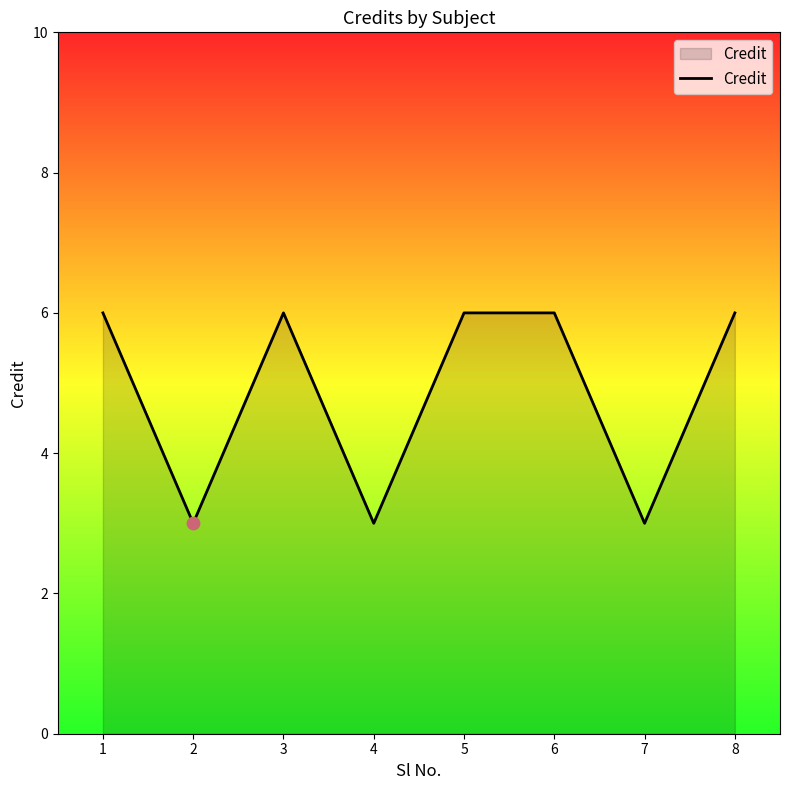

What is the ratio of the value at 4 to the value at 3?

0.5